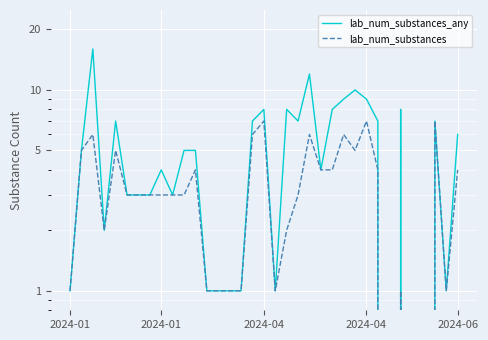

How many series are shown in this chart?

2